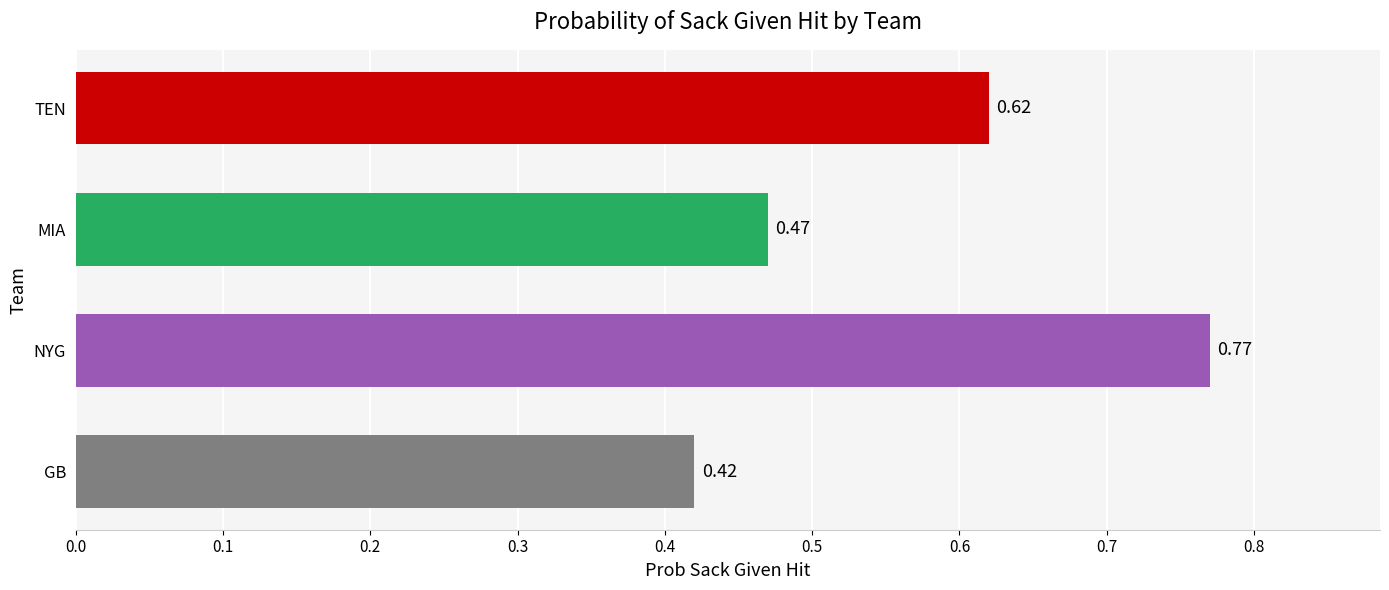

At which category does the chart reach its peak across all series?

NYG